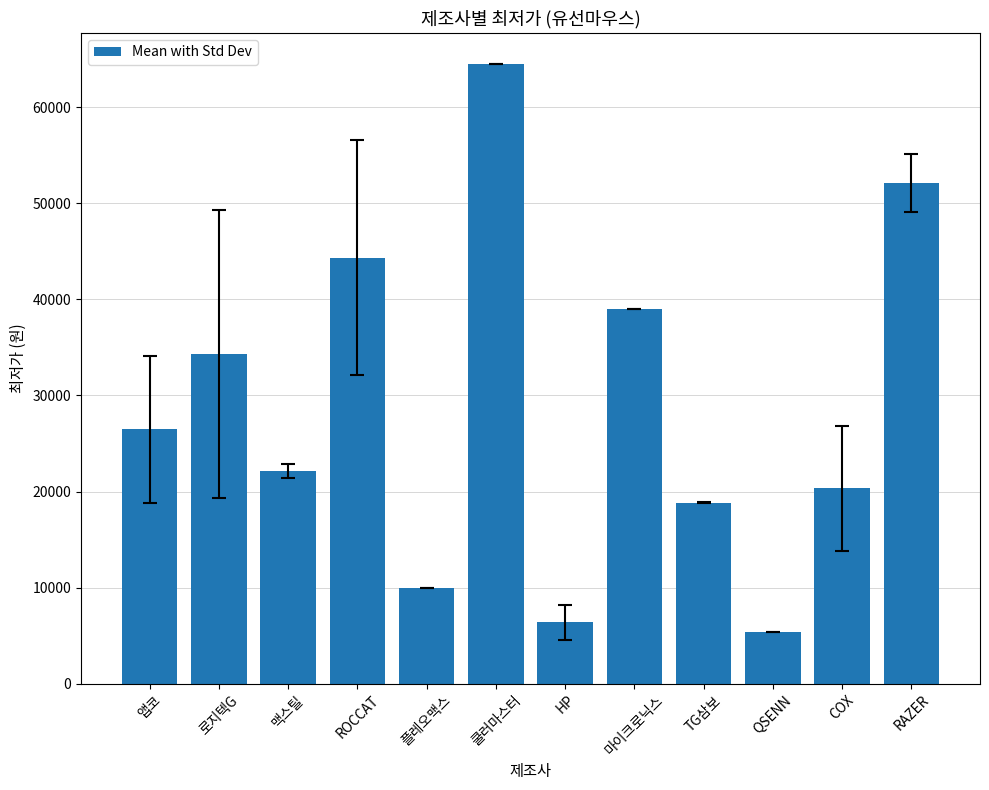

Reading left to right, transcribe all the data shown in this chart.

26458.8	34344.0	22175.0	44333.3	10000.0	64500.0	6383.3	39000.0	18850.0	5400.0	20333.3	52085.0